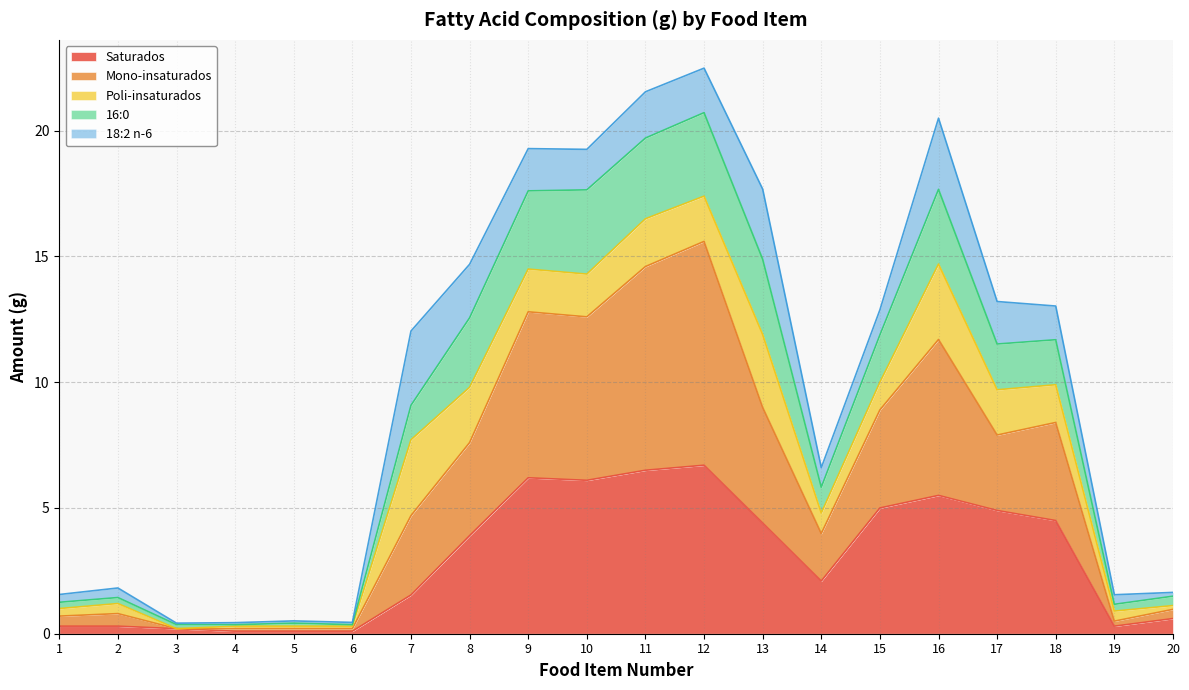

At which category is the sum across all series the highest?

12